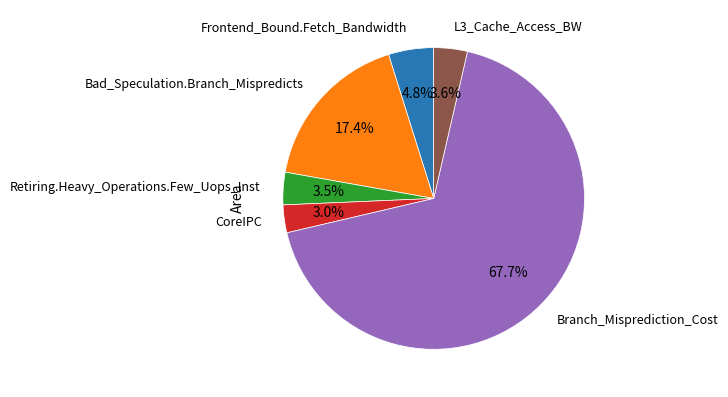

Is there a majority slice in this chart?

Yes